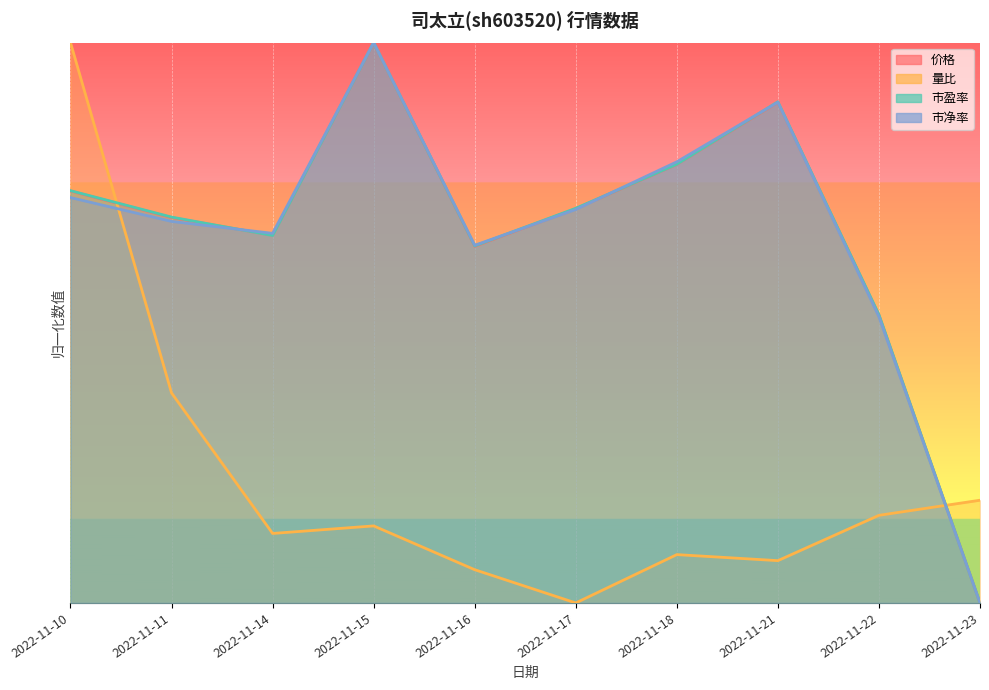

How many categories are shown in the chart?

10